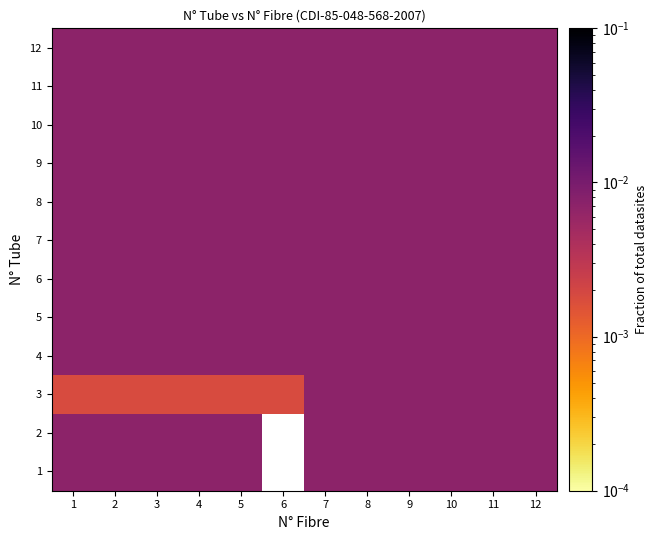

What is the total value across all series at 4?

0.1